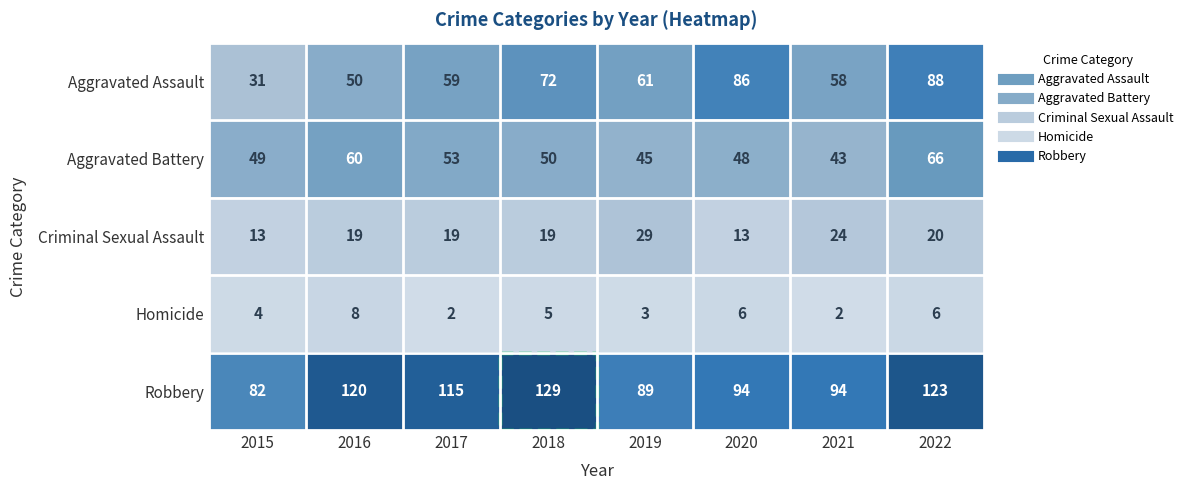

What is the greatest value displayed?

129